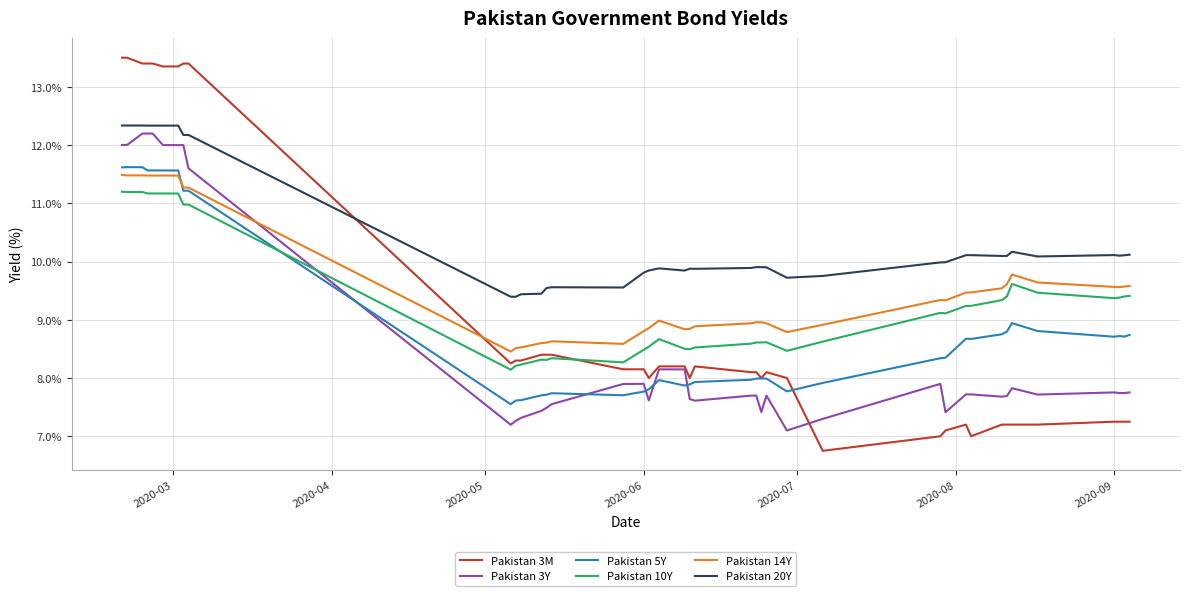

Which series has the largest total across all categories?

Pakistan 20Y